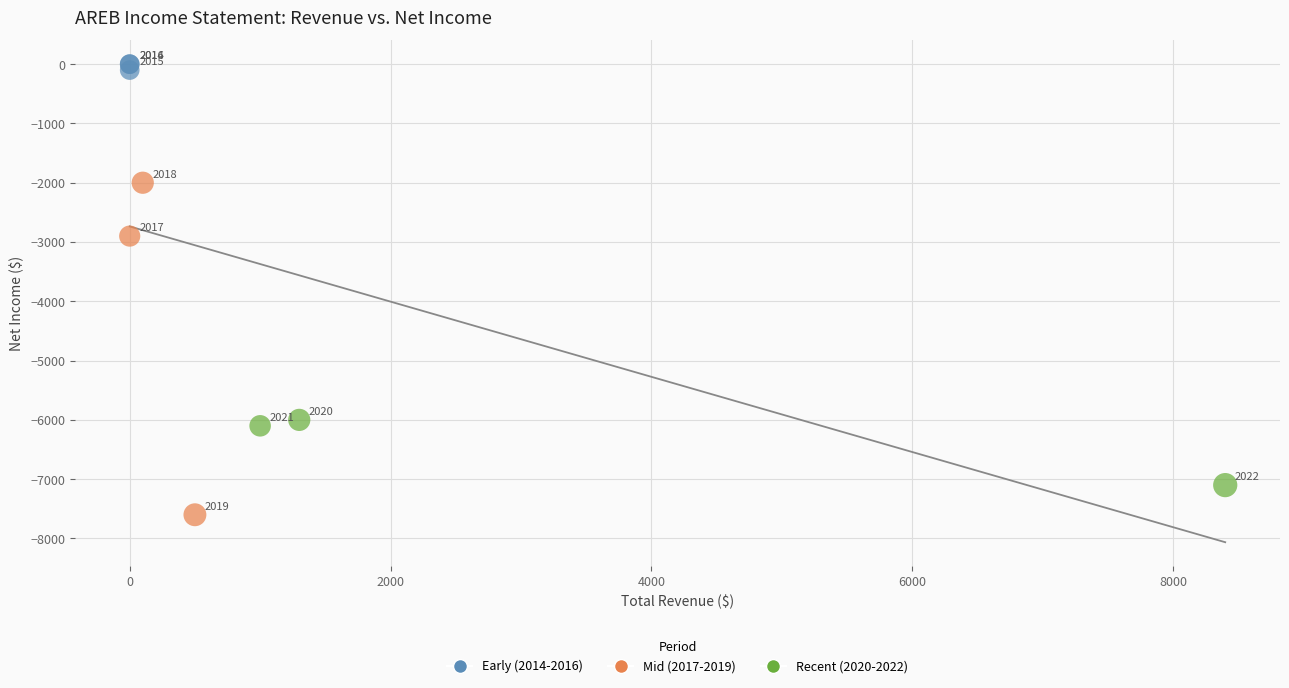

Which series has the largest Y range (max minus min)?

Mid (2017-2019)